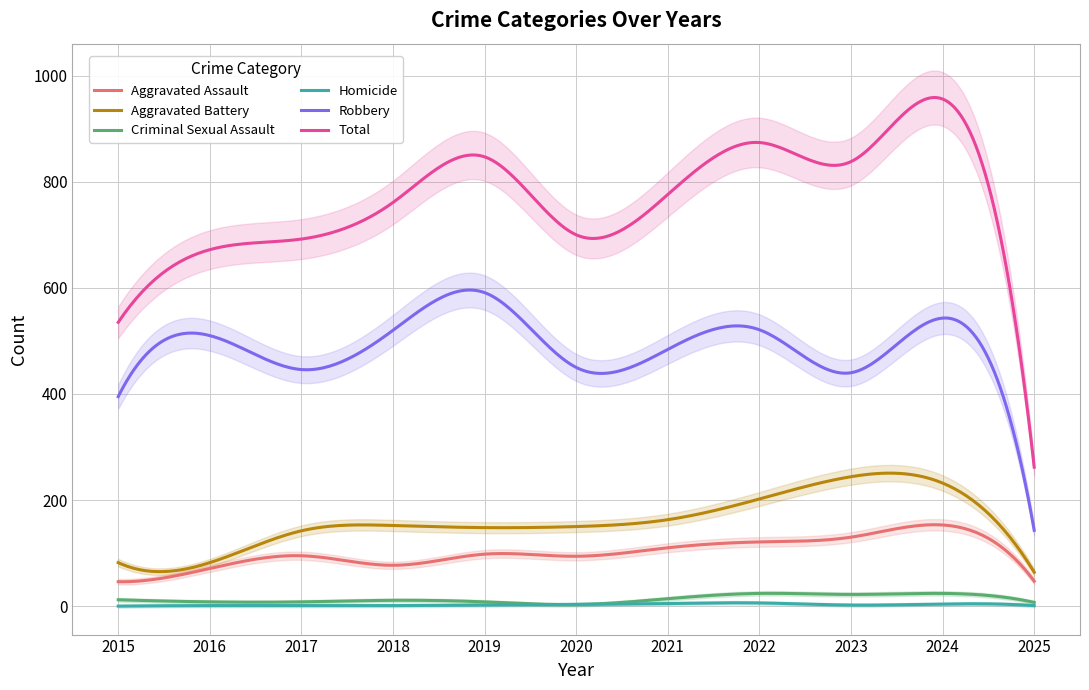

Reading left to right, extract all data points from this chart.

Aggravated Assault: 2015=46	2016=71	2017=95	2018=77	2019=98	2020=94	2021=110	2022=121	2023=130	2024=153	2025=47
Aggravated Battery: 2015=82	2016=82	2017=142	2018=152	2019=148	2020=150	2021=163	2022=202	2023=244	2024=232	2025=64
Criminal Sexual Assault: 2015=12	2016=8	2017=8	2018=11	2019=8	2020=3	2021=14	2022=24	2023=22	2024=24	2025=7
Homicide: 2015=0	2016=1	2017=1	2018=1	2019=2	2020=3	2021=5	2022=6	2023=2	2024=4	2025=1
Robbery: 2015=395	2016=510	2017=446	2018=520	2019=591	2020=450	2021=484	2022=521	2023=440	2024=543	2025=143
Total: 2015=535	2016=672	2017=692	2018=761	2019=847	2020=700	2021=776	2022=874	2023=838	2024=956	2025=262